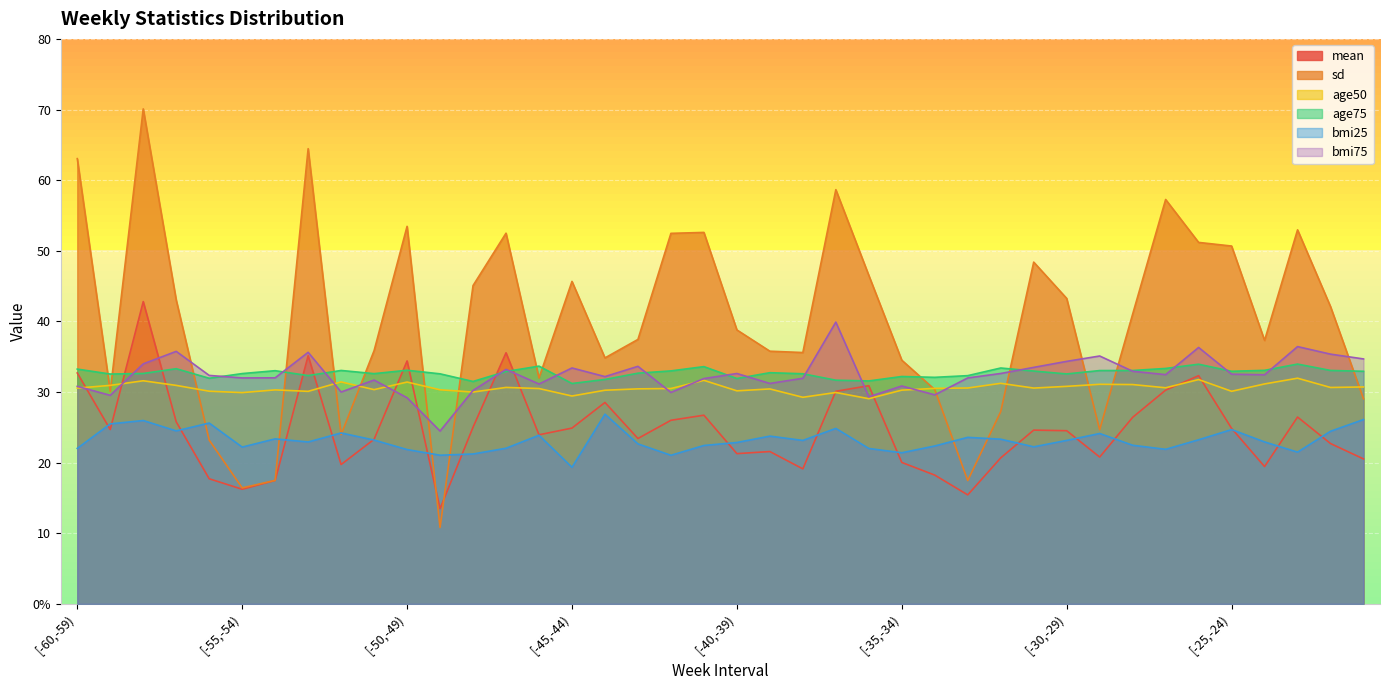

What is the sum of the bmi25 values at [-36,-35) and [-28,-27)?

44.5